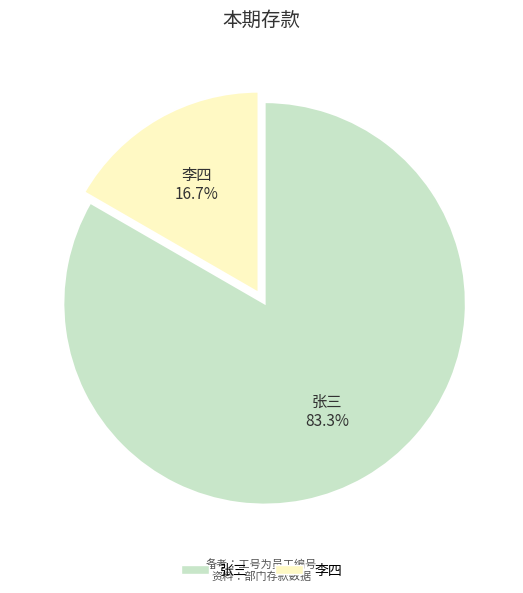

How many segments does this pie chart have?

2